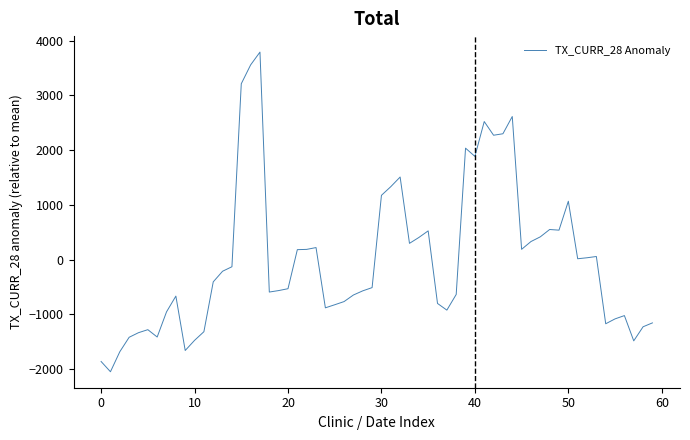

What is the maximum value shown in the chart?

3789.5